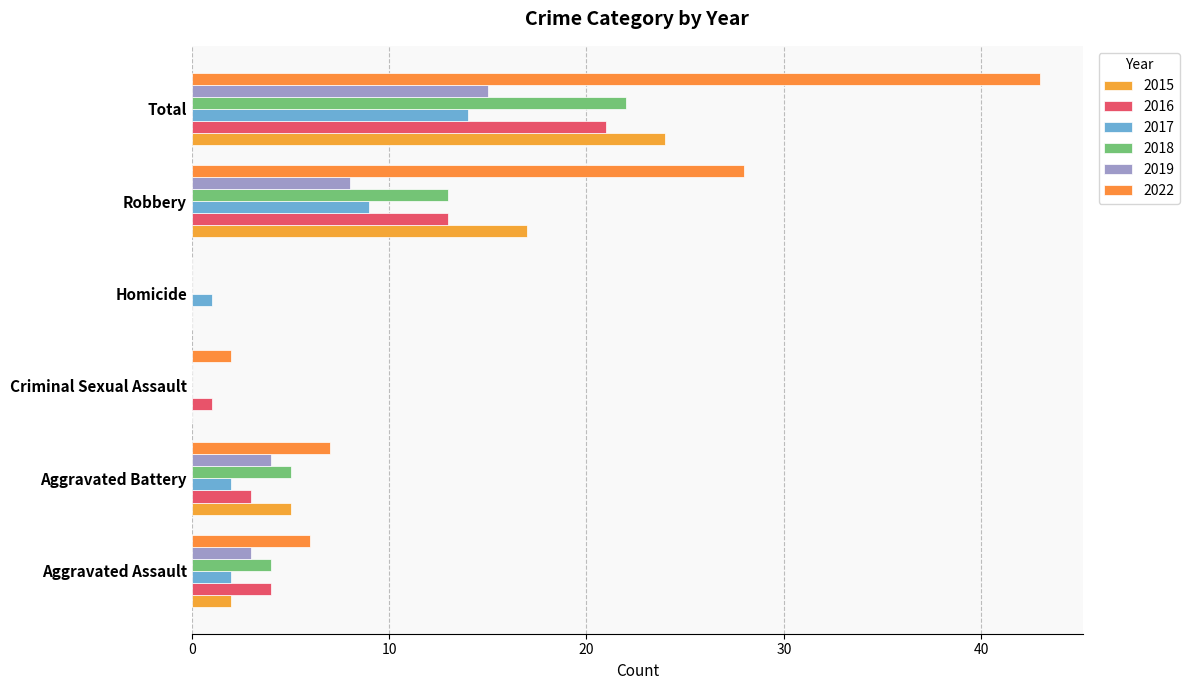

Reading left to right, list all the values displayed in this chart.

2015: 2	5	0	0	17	24
2016: 4	3	1	0	13	21
2017: 2	2	0	1	9	14
2018: 4	5	0	0	13	22
2019: 3	4	0	0	8	15
2022: 6	7	2	0	28	43